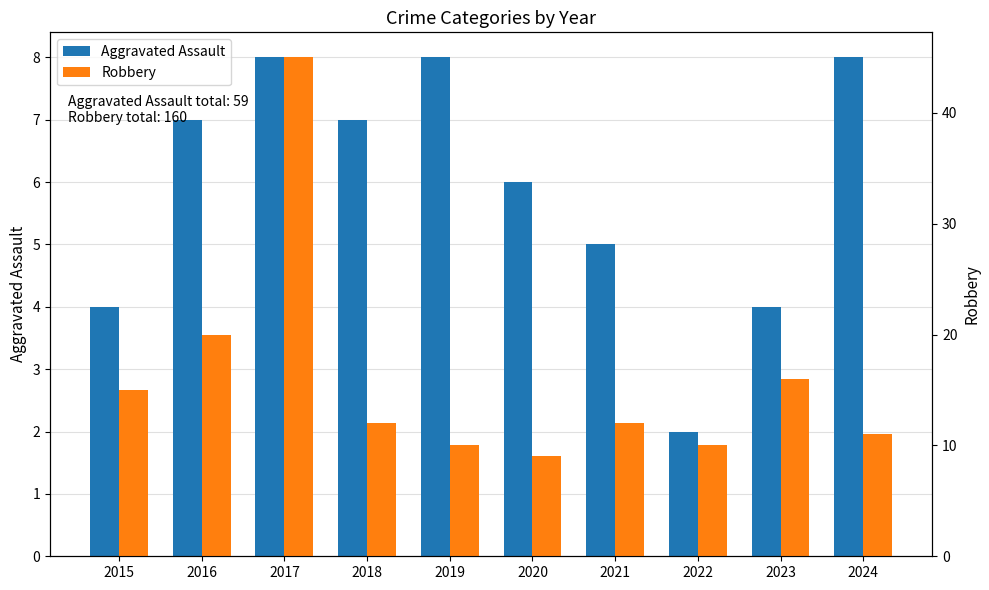

True or false: Aggravated Assault has a value of 11 at 2017.

False